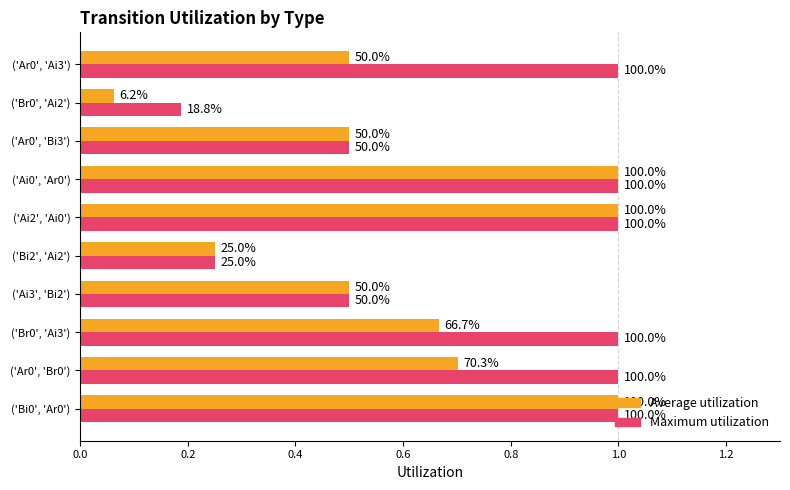

What are all the series names shown in the legend?

Average utilization, Maximum utilization